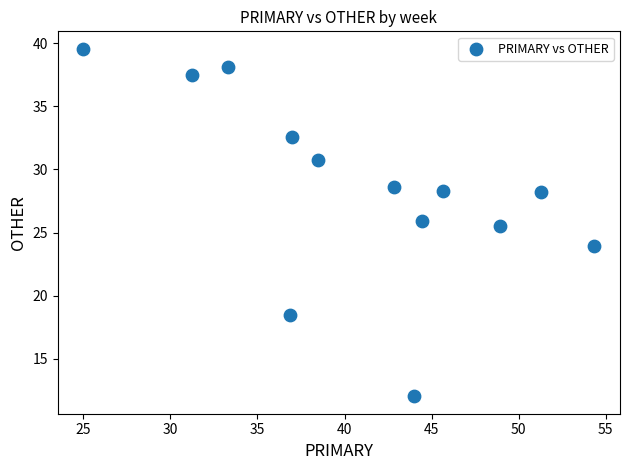

What is the range of X values (max minus min)?

29.3